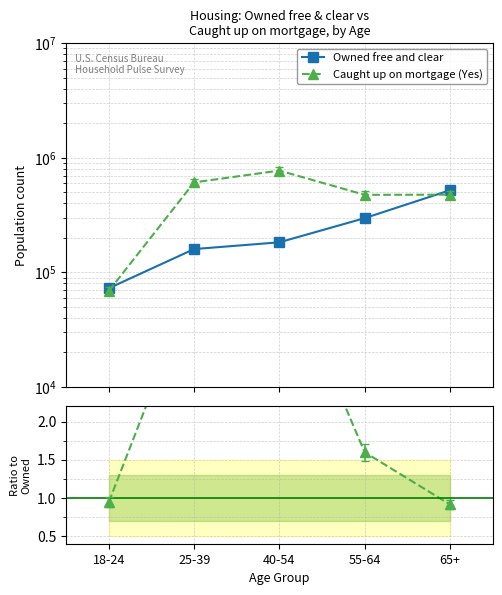

How many Caught up on mortgage (Yes) values are between 0 and 3?

3